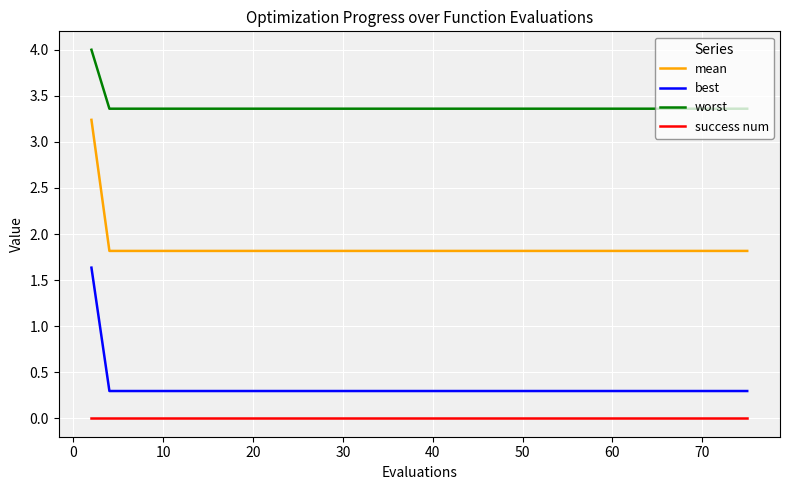

Does the chart have visible grid lines?

Yes